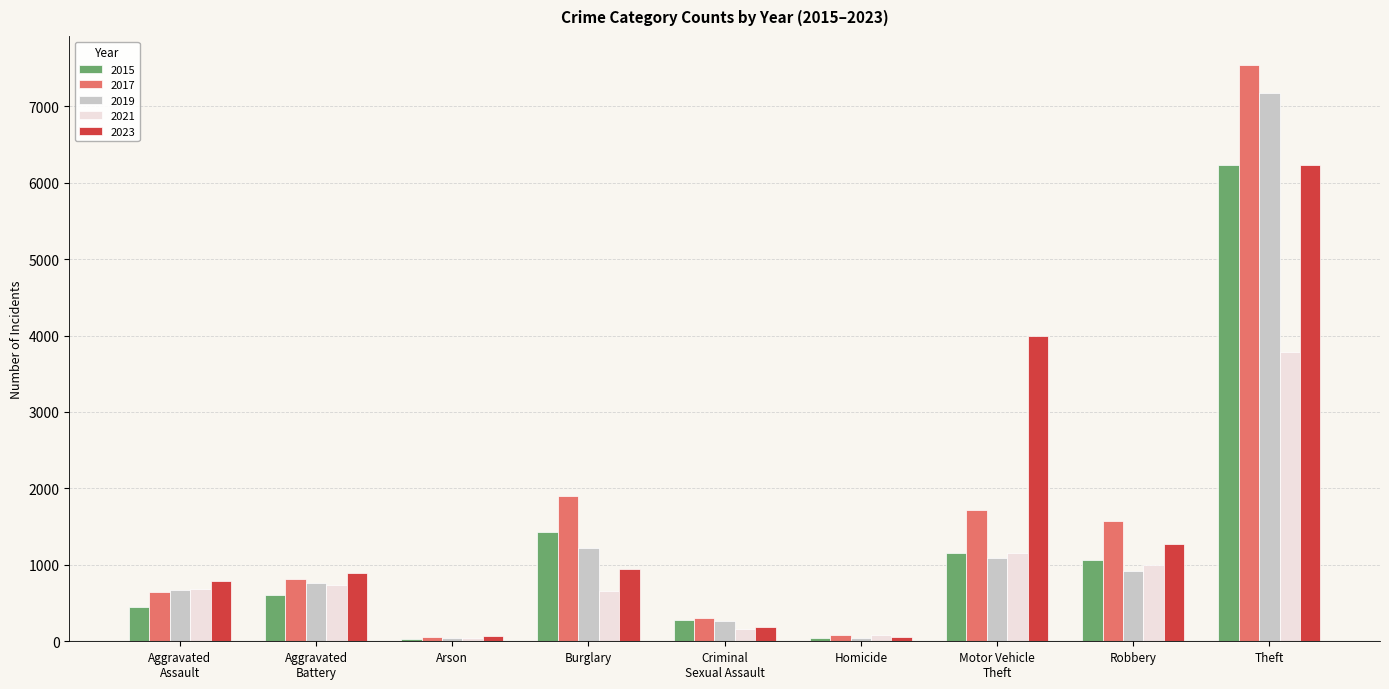

Is it true that 2021 equals 655 at Burglary?

True